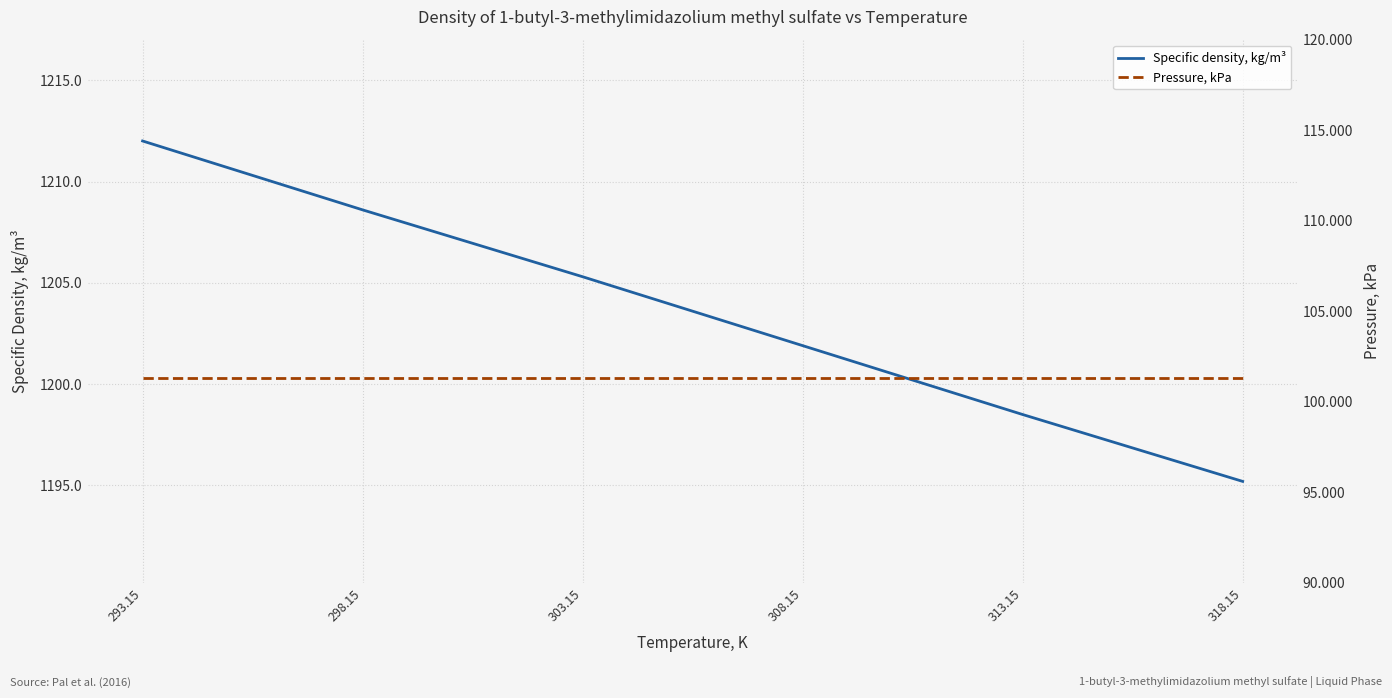

What is the average value of the Specific density, kg/m³ series?

1203.6